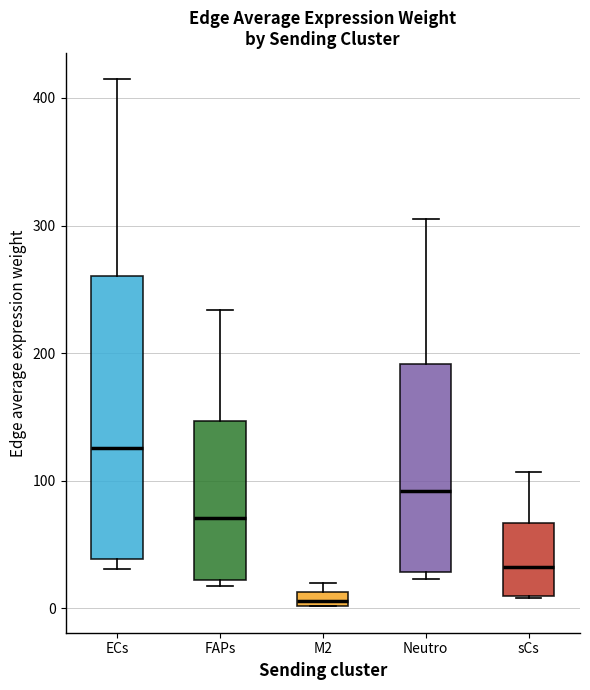

Which box's median line is the highest?

ECs